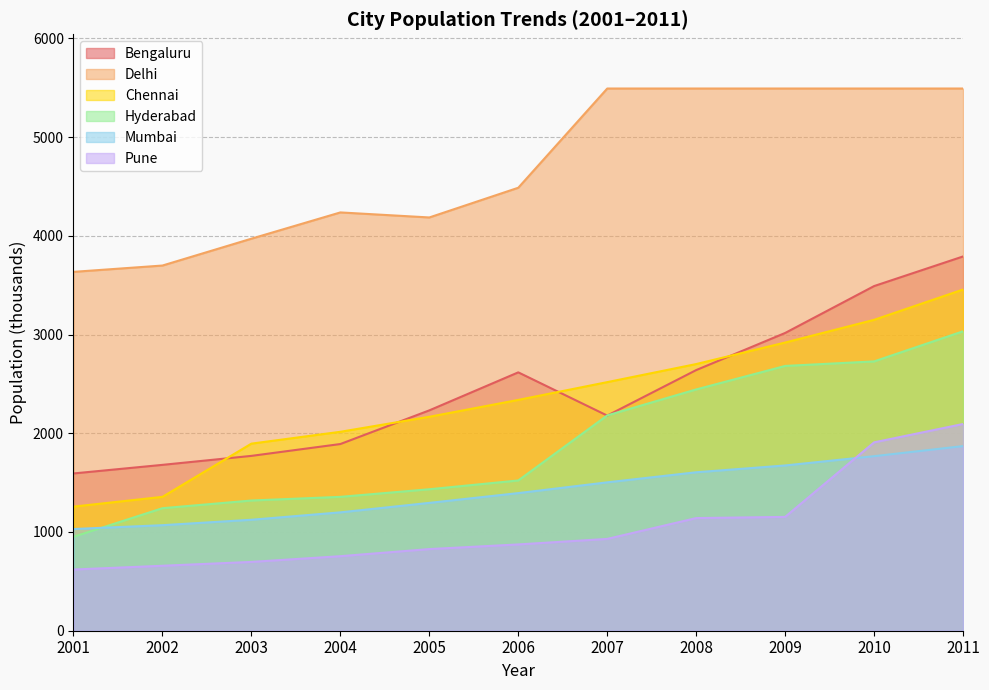

True or false: Bengaluru has a value of 2617 at 2006.

True